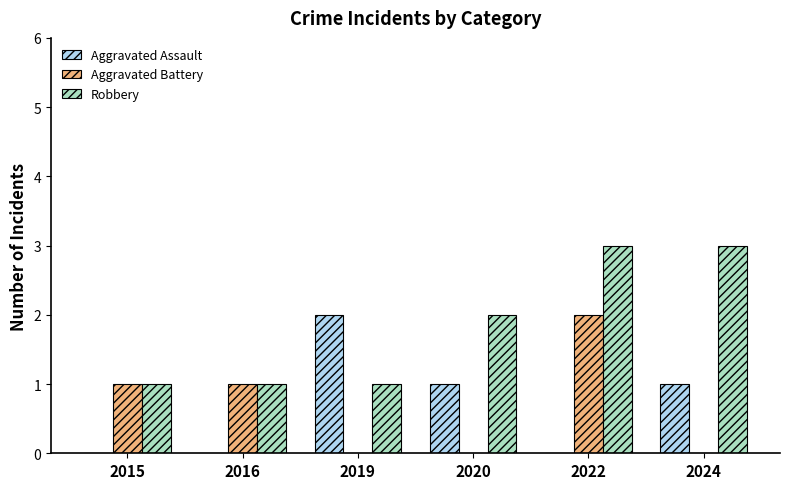

Reading left to right, what are all the values shown in this chart?

Aggravated Assault: 0	0	2	1	0	1
Aggravated Battery: 1	1	0	0	2	0
Robbery: 1	1	1	2	3	3